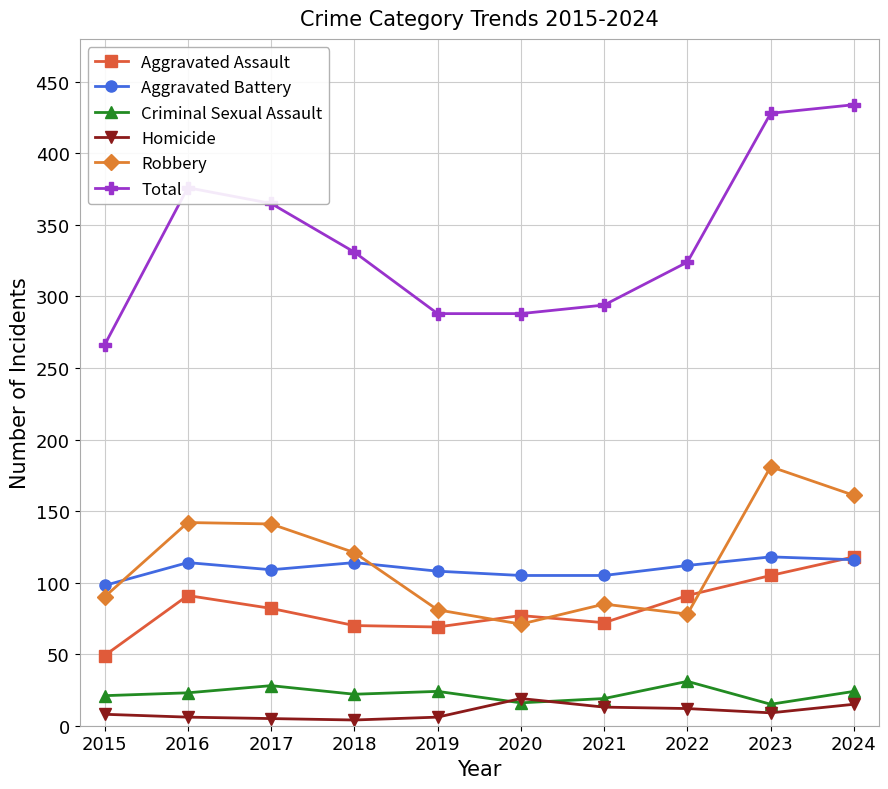

At how many categories does at least one series exceed 193?

10